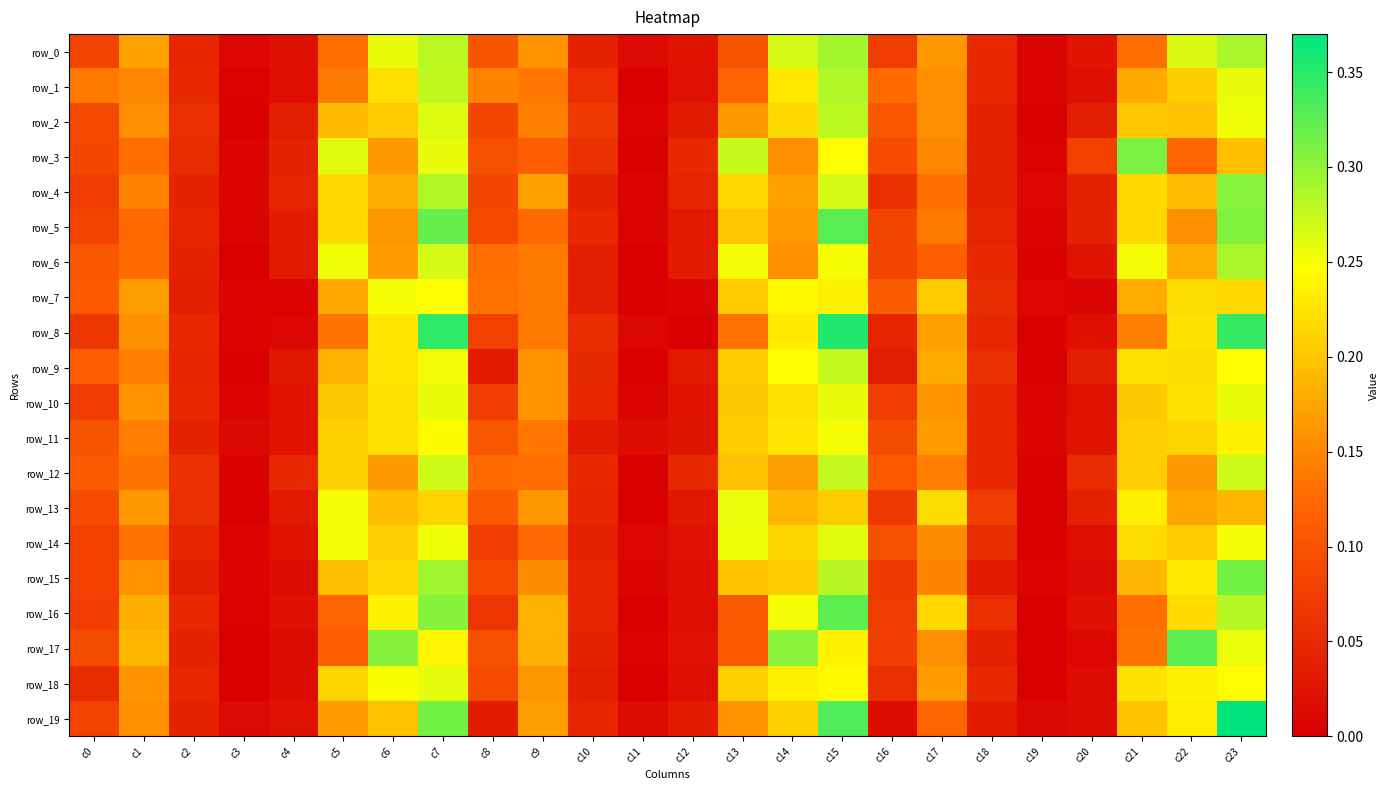

Is it true that row_1 equals 0.0 at c4?

False